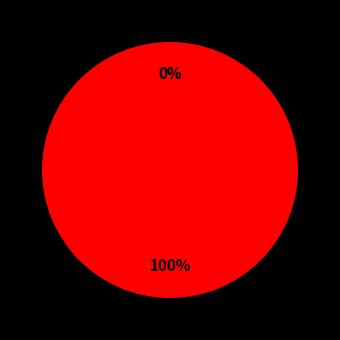

To the nearest percent, what is the average slice percentage?

33%